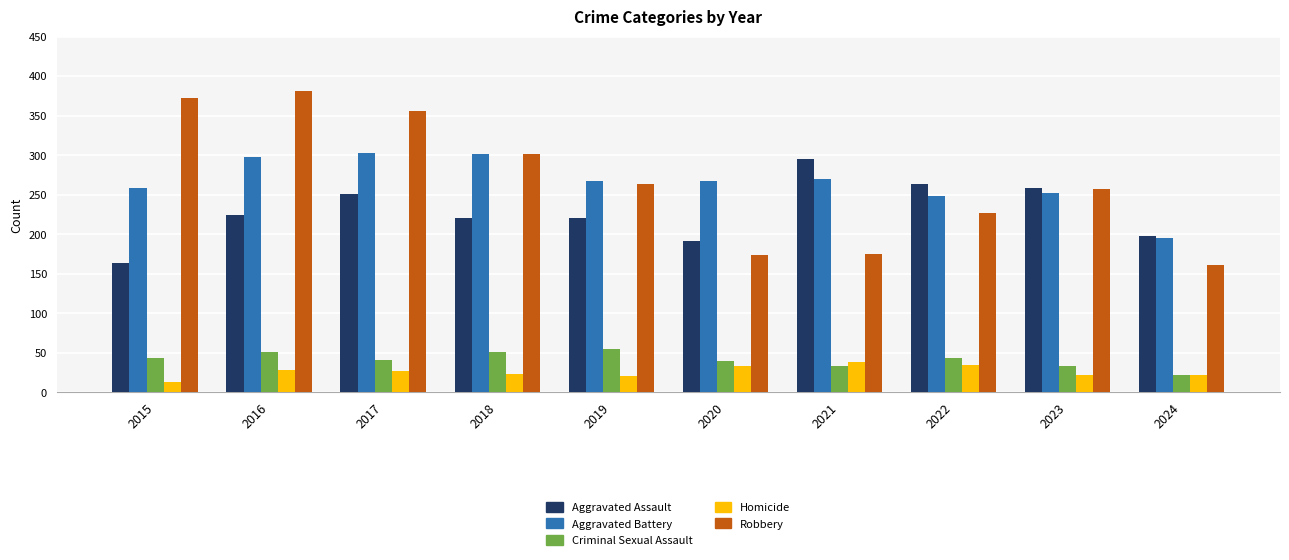

How many data points in Criminal Sexual Assault are less than 43?

5